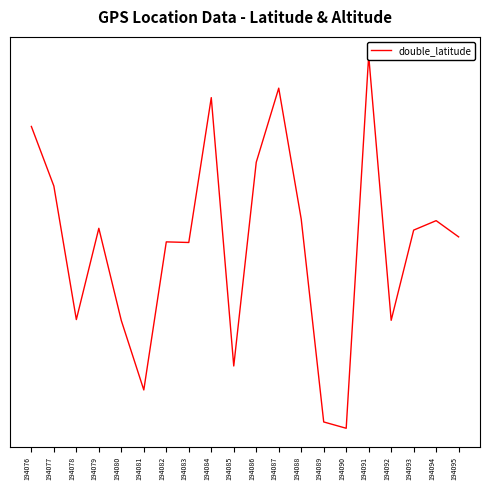

List the labels in order of value, smallest first.

194090, 194089, 194081, 194085, 194080, 194092, 194078, 194083, 194082, 194095, 194093, 194079, 194094, 194088, 194077, 194086, 194076, 194084, 194087, 194091